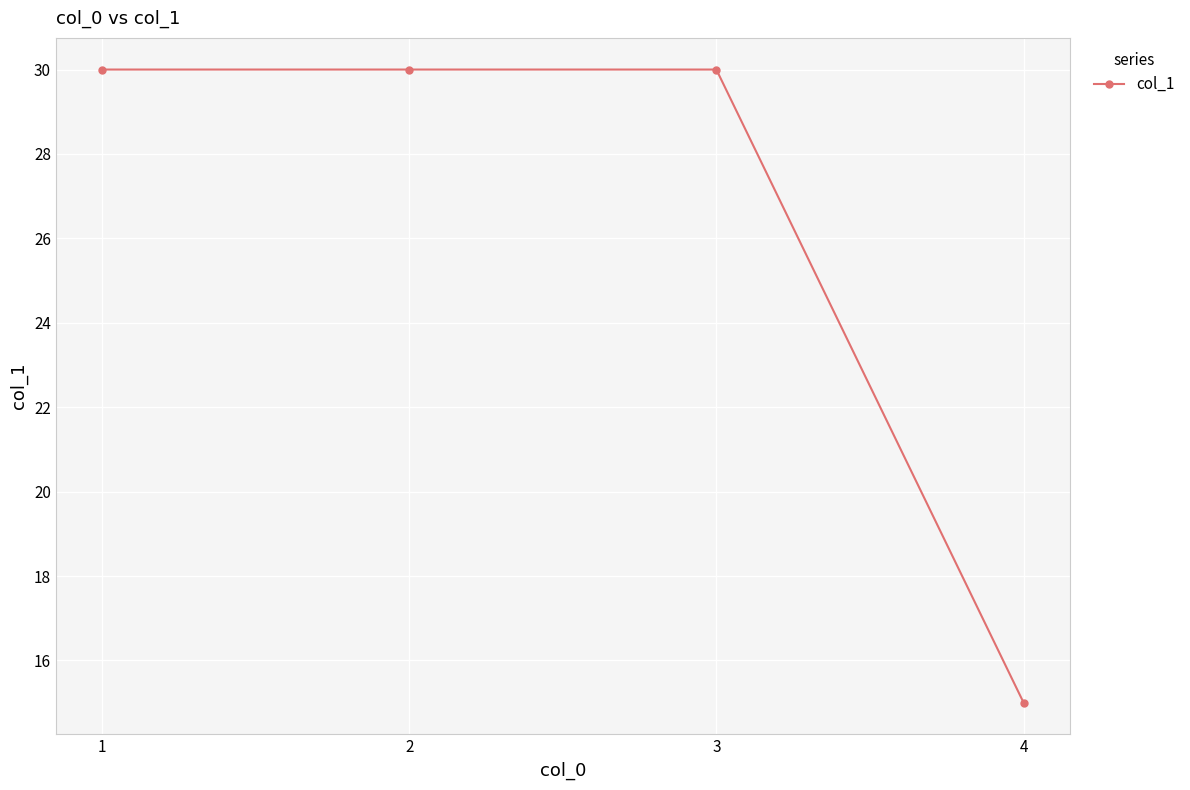

What is the value of the 1st point from the left?

30